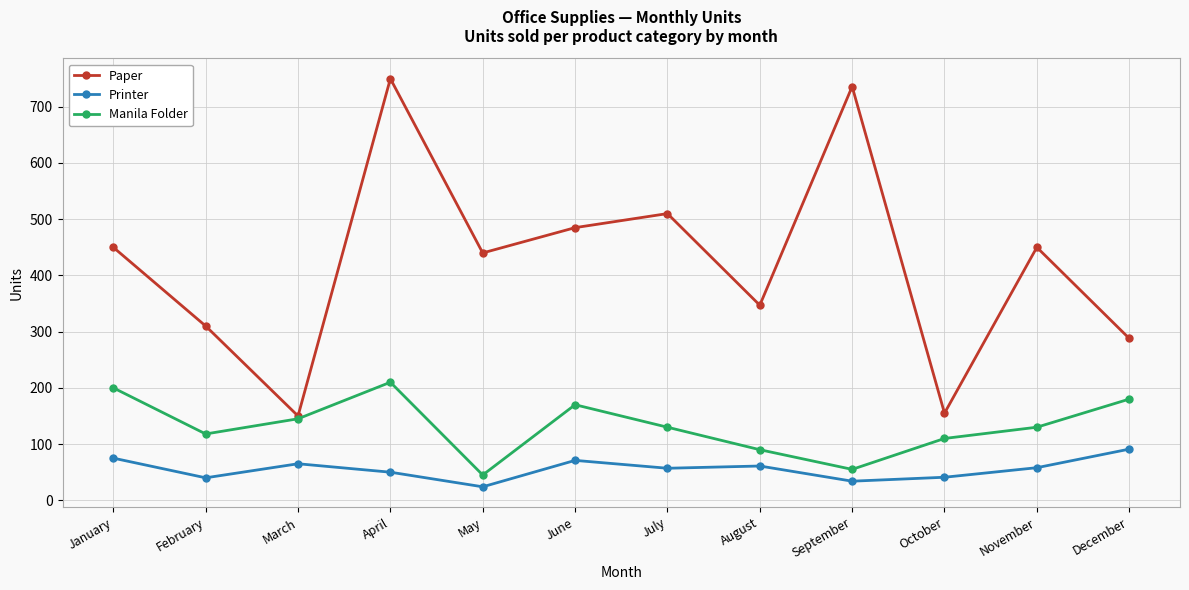

Where is the first local minimum for Paper?

March